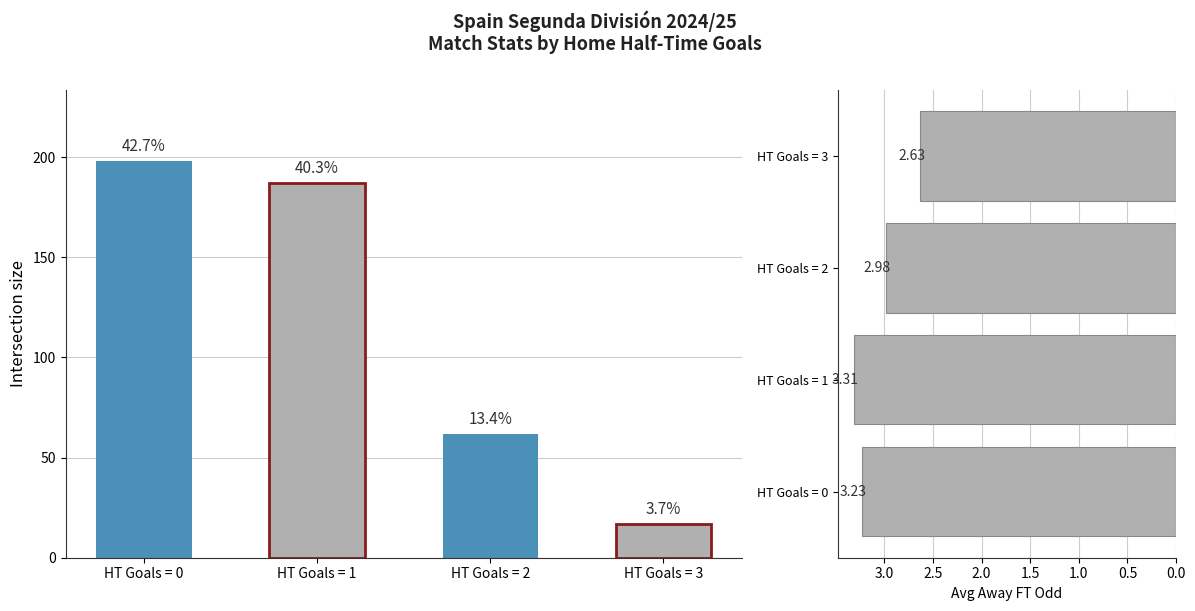

At which category does the chart reach its minimum across all series?

HT Goals = 3